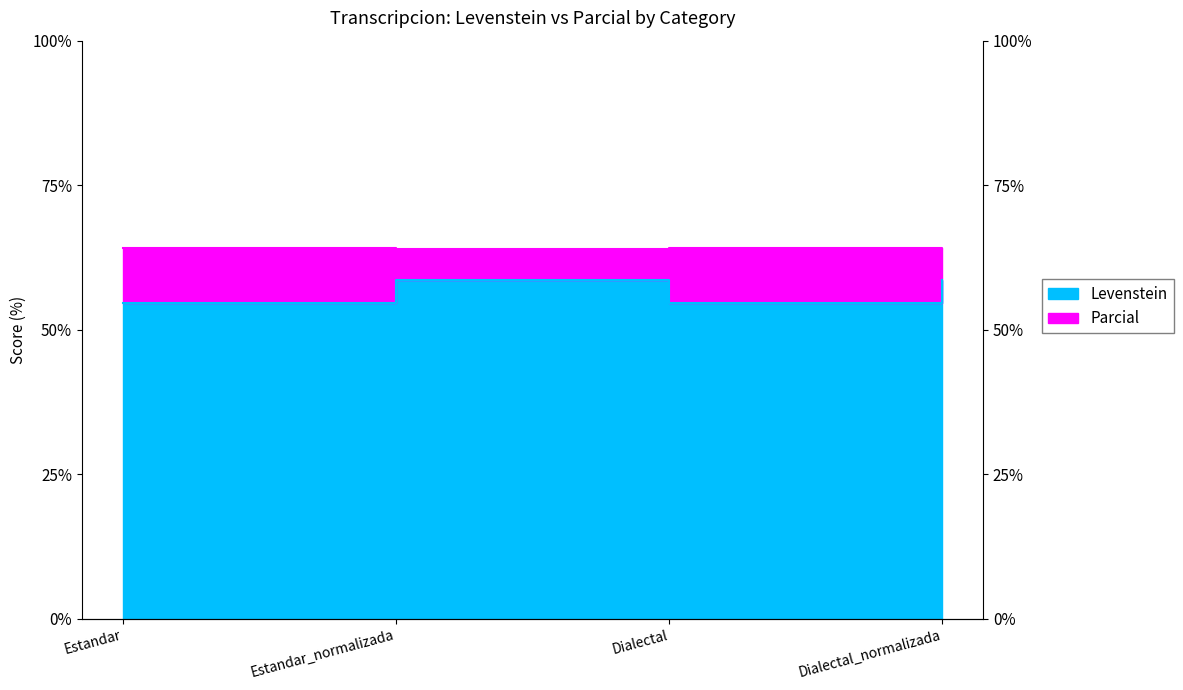

List the series in order of their overall mean, lowest first.

Parcial, Levenstein